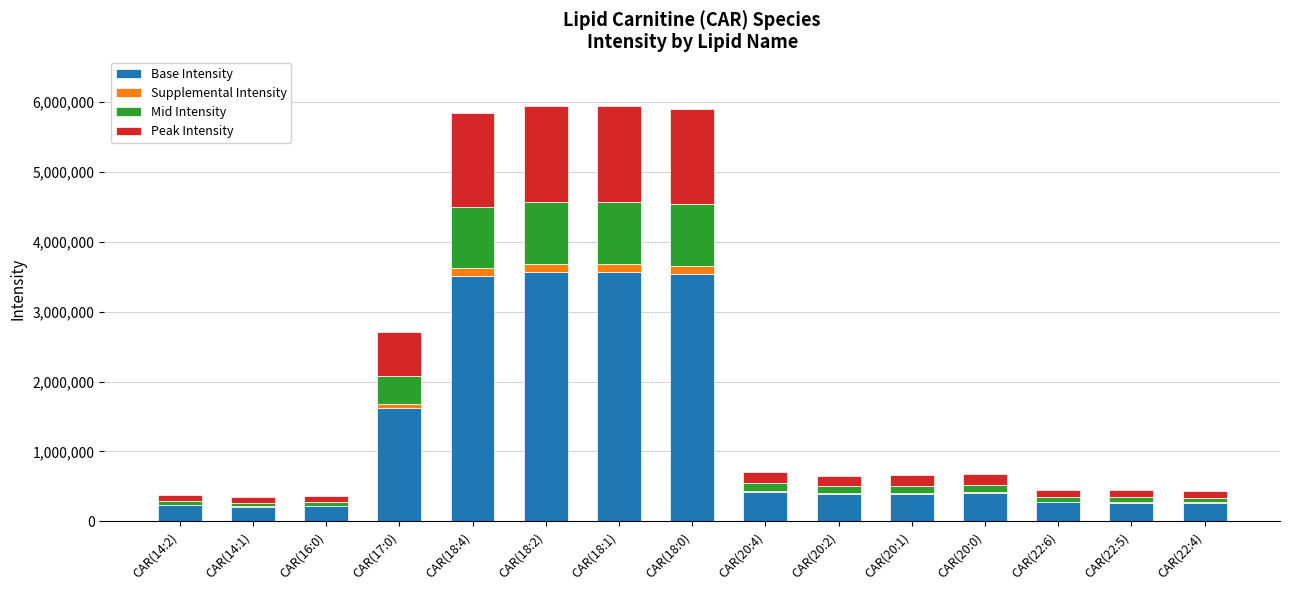

At which label does Base Intensity reach its peak?

CAR(18:1)